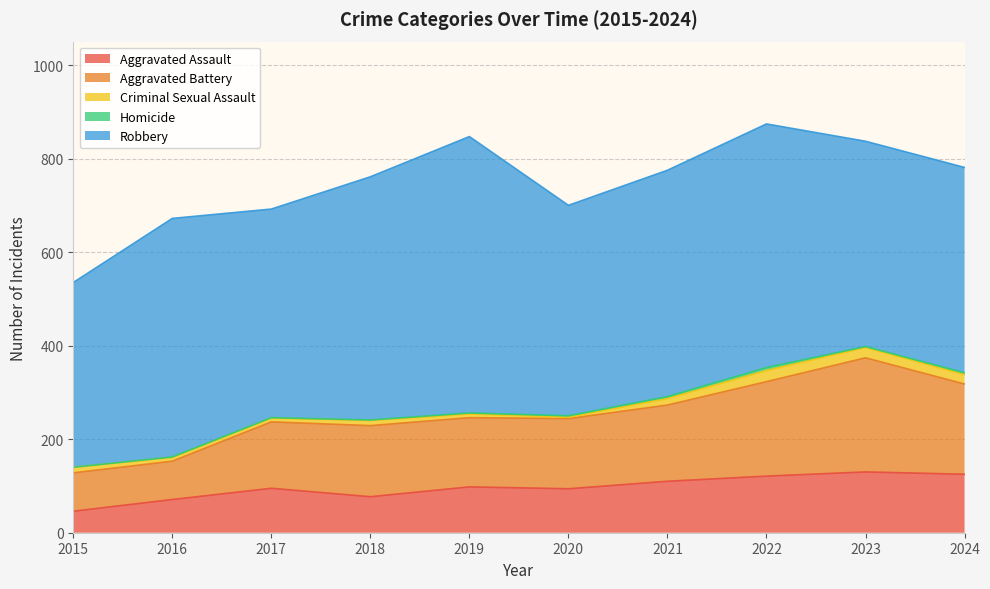

What is the total value across all series at 2018?

761